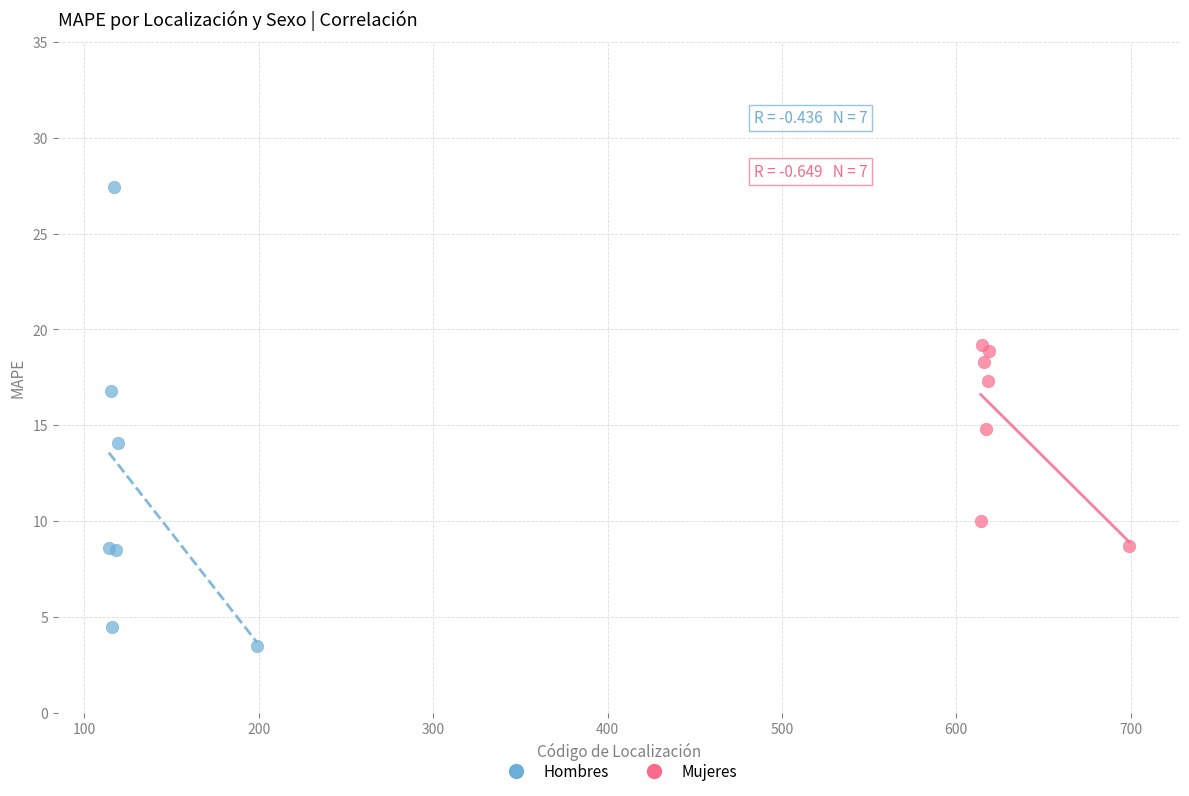

Which series reaches the minimum Y coordinate?

Hombres